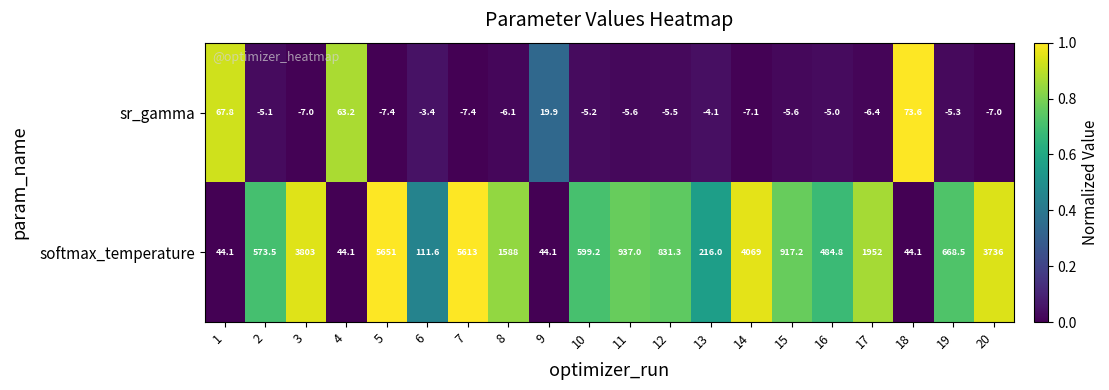

What is the greatest value displayed?

5651.0